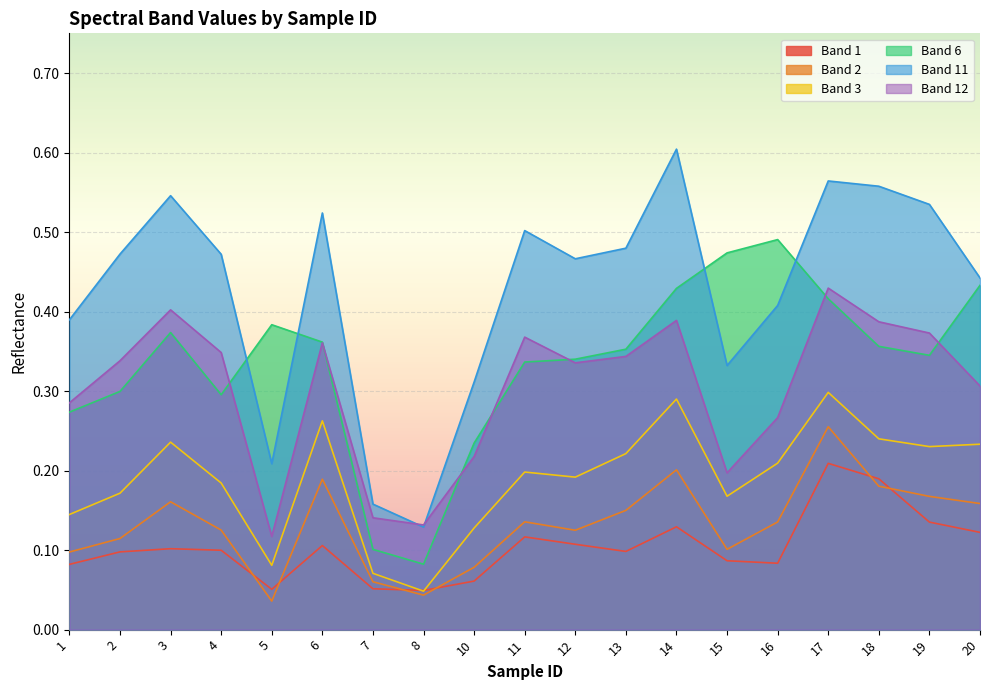

What is the difference between the Band 2 values at 4 and 6?

0.1